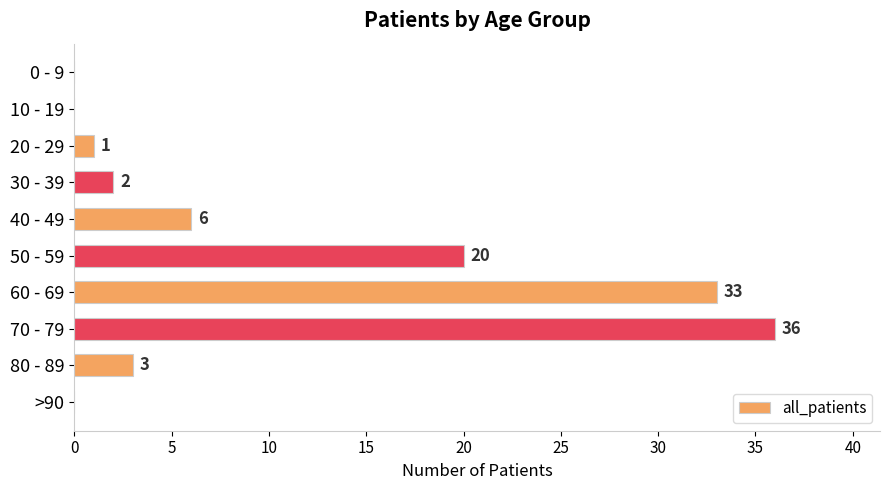

Reading top to bottom, extract all data points from this chart.

0 - 9=0	10 - 19=0	20 - 29=1	30 - 39=2	40 - 49=6	50 - 59=20	60 - 69=33	70 - 79=36	80 - 89=3	>90=0